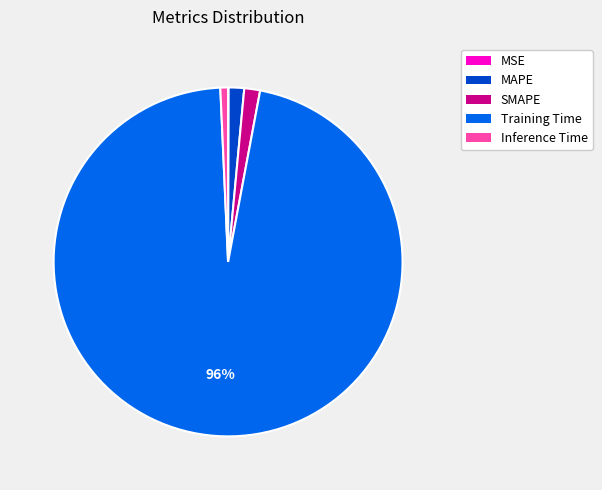

Is there a majority slice in this chart?

Yes